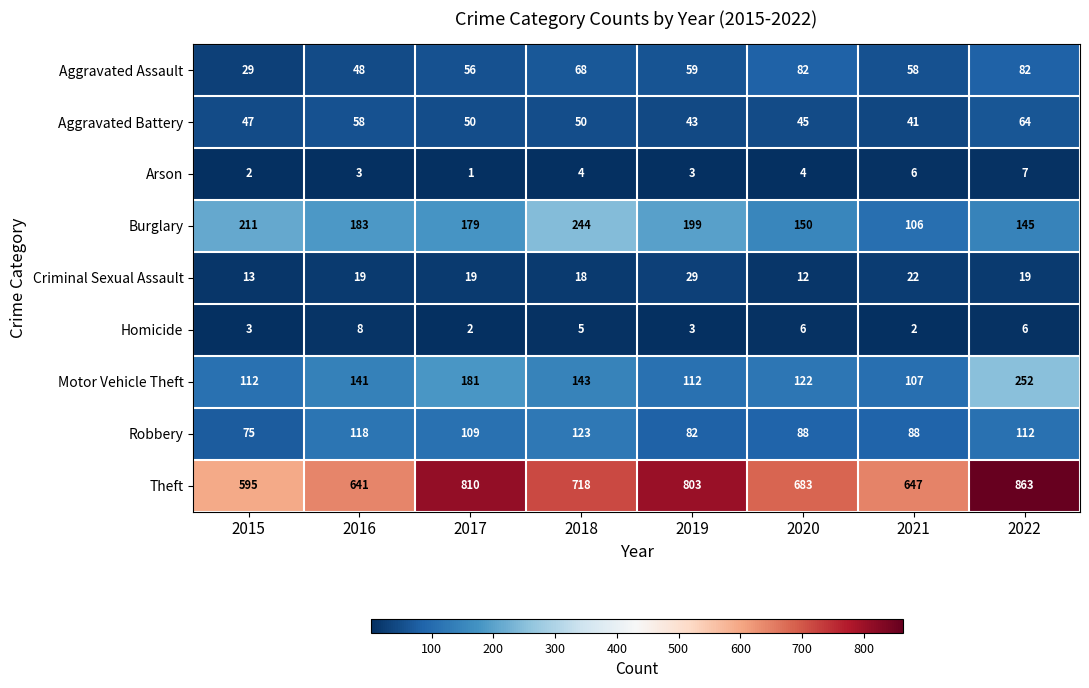

At which category is the sum across all series the highest?

2022